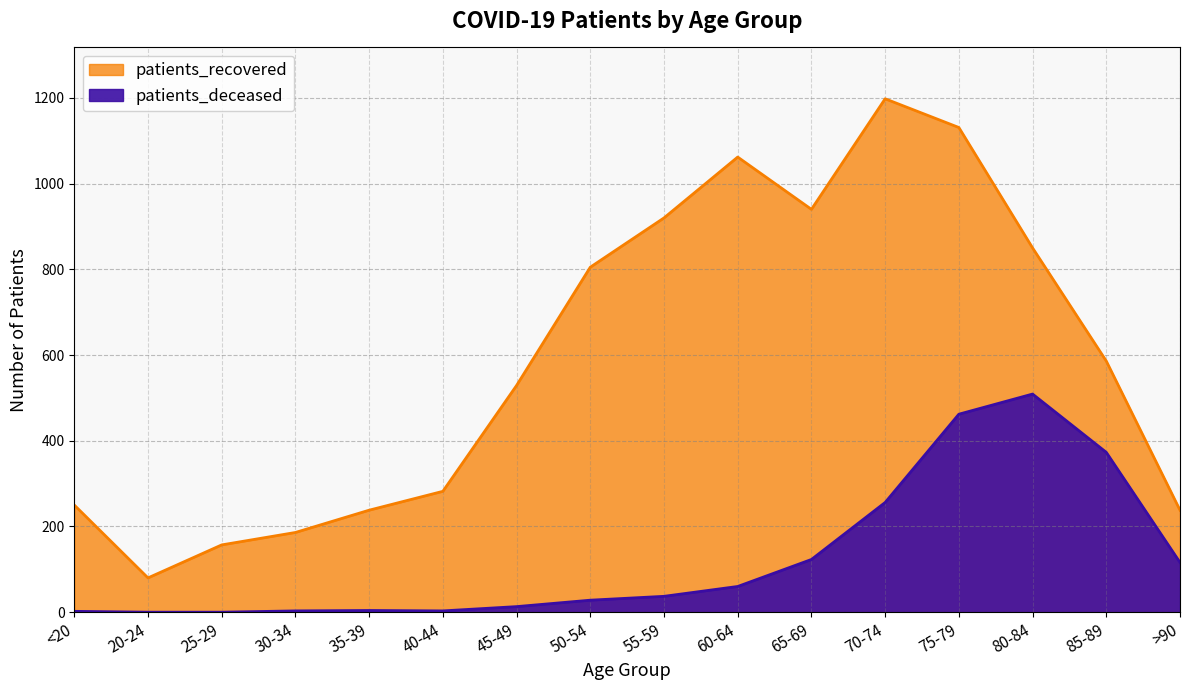

How many lines are shown in the chart?

2